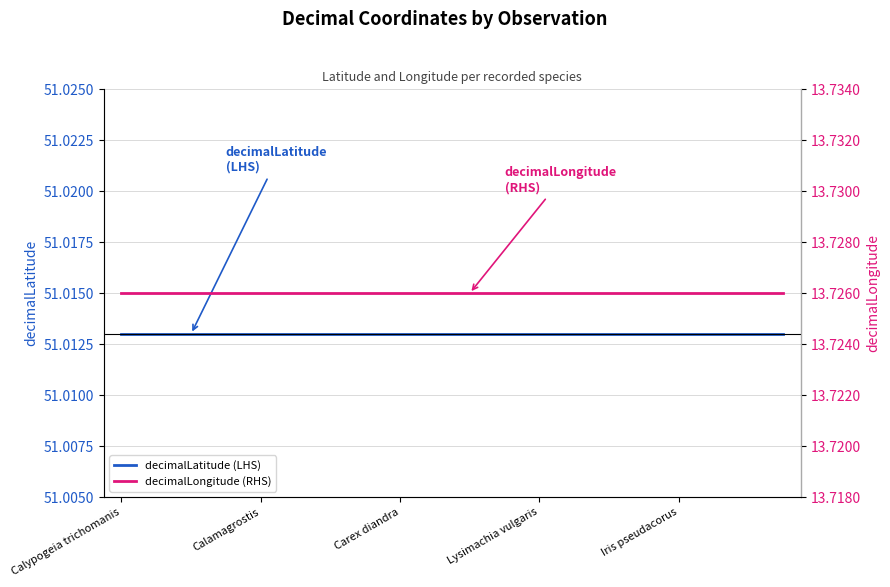

What are all the series names shown in the legend?

decimalLatitude (LHS), decimalLongitude (RHS)